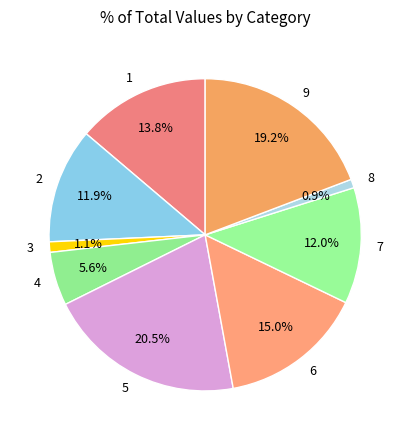

Which has a higher value, 7 or 5?

5